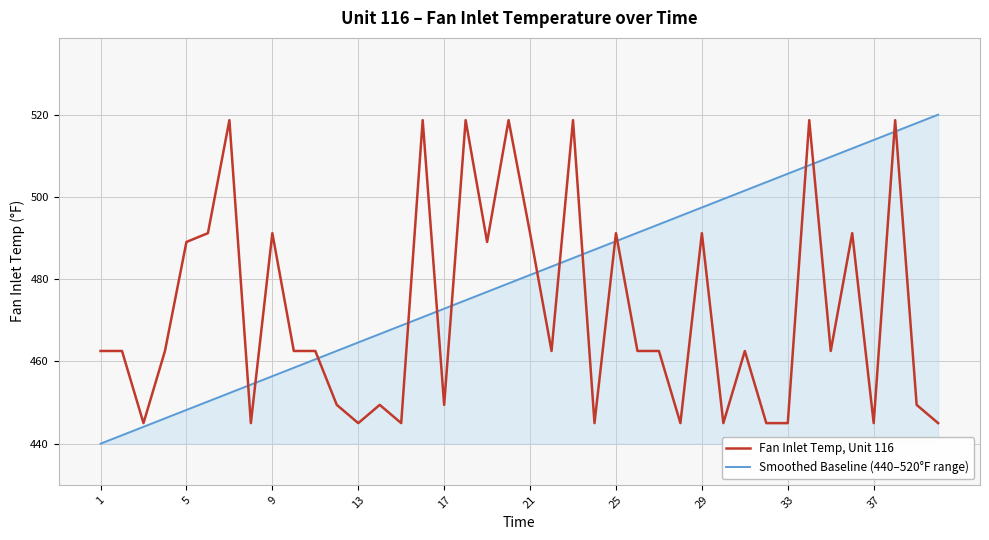

Which series has the largest total across all categories?

Smoothed Baseline (440–520°F range)